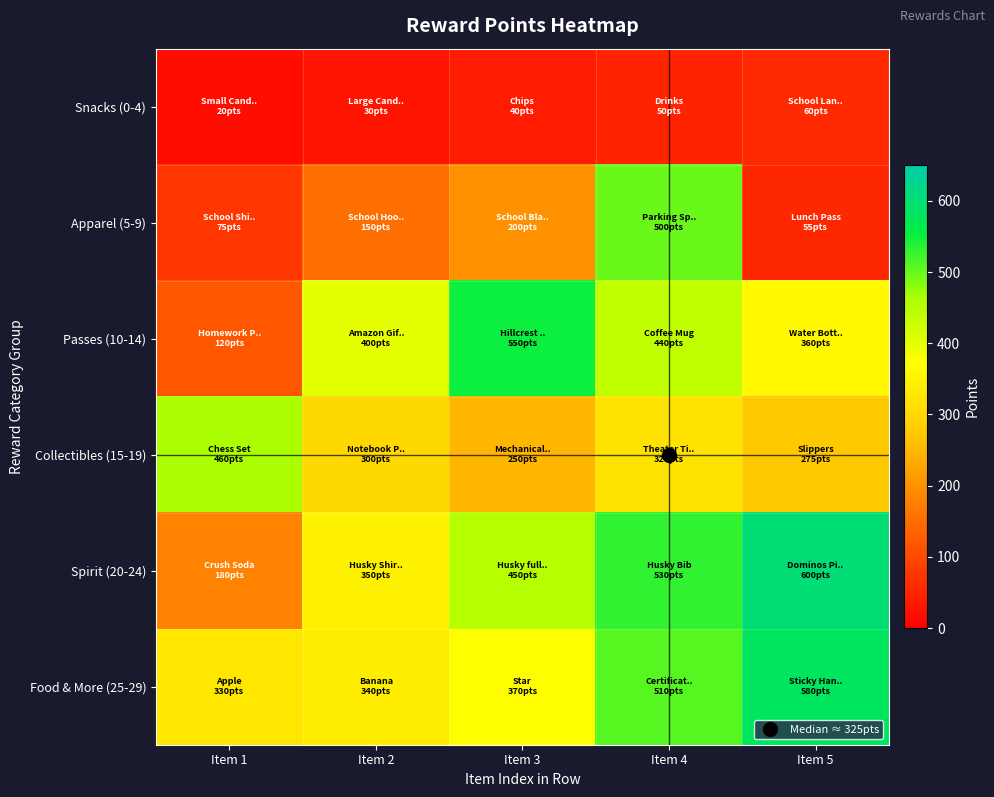

At which category is the sum across all series the highest?

Item 4